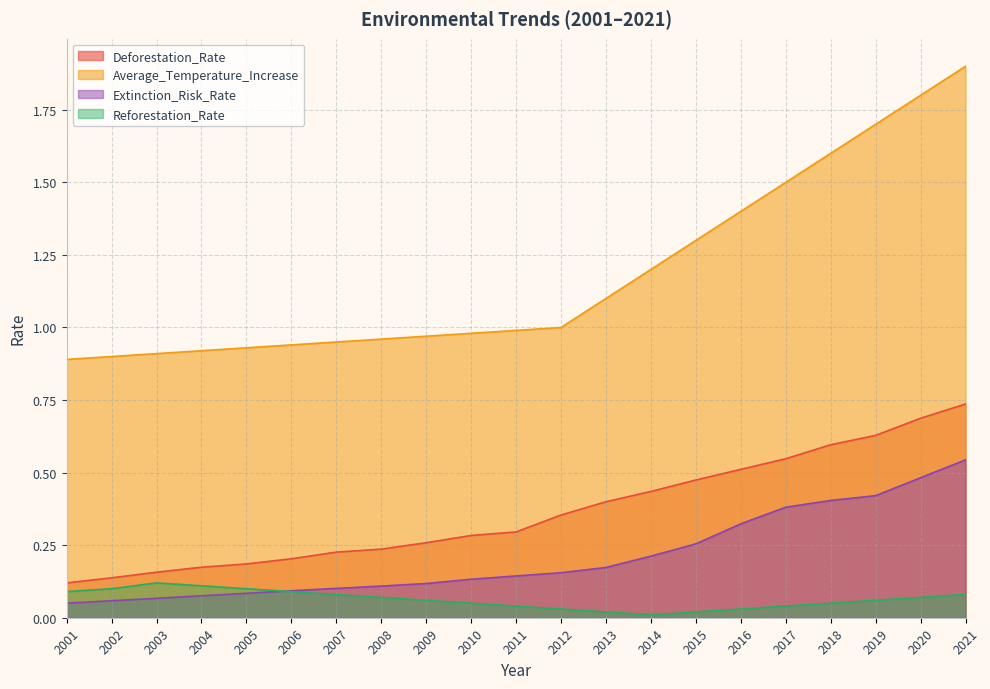

Which category has the lowest value in the Deforestation_Rate series?

2001